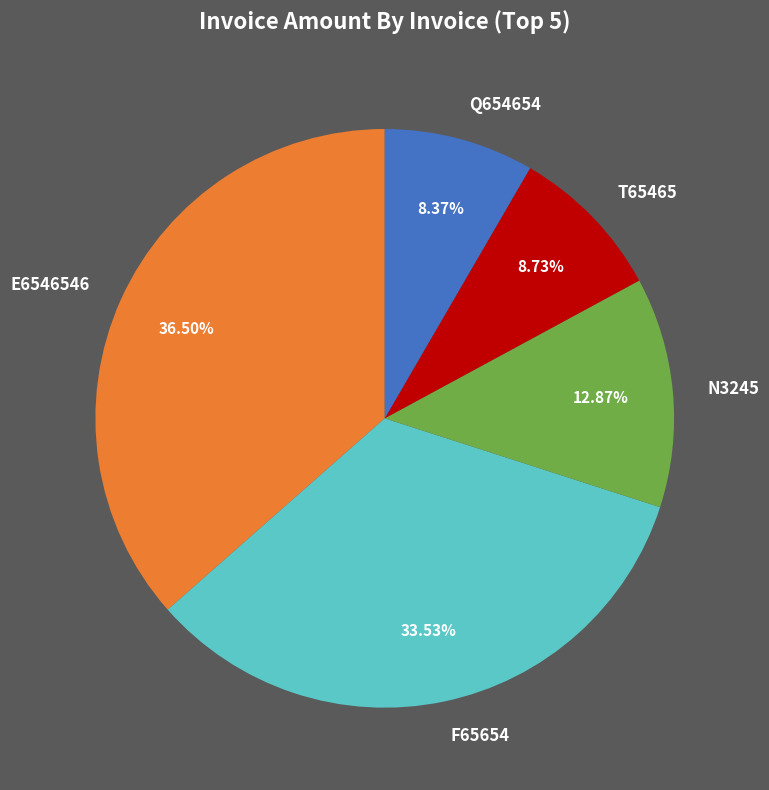

Combined, what portion of the pie is N3245 and F65654?

46.4%